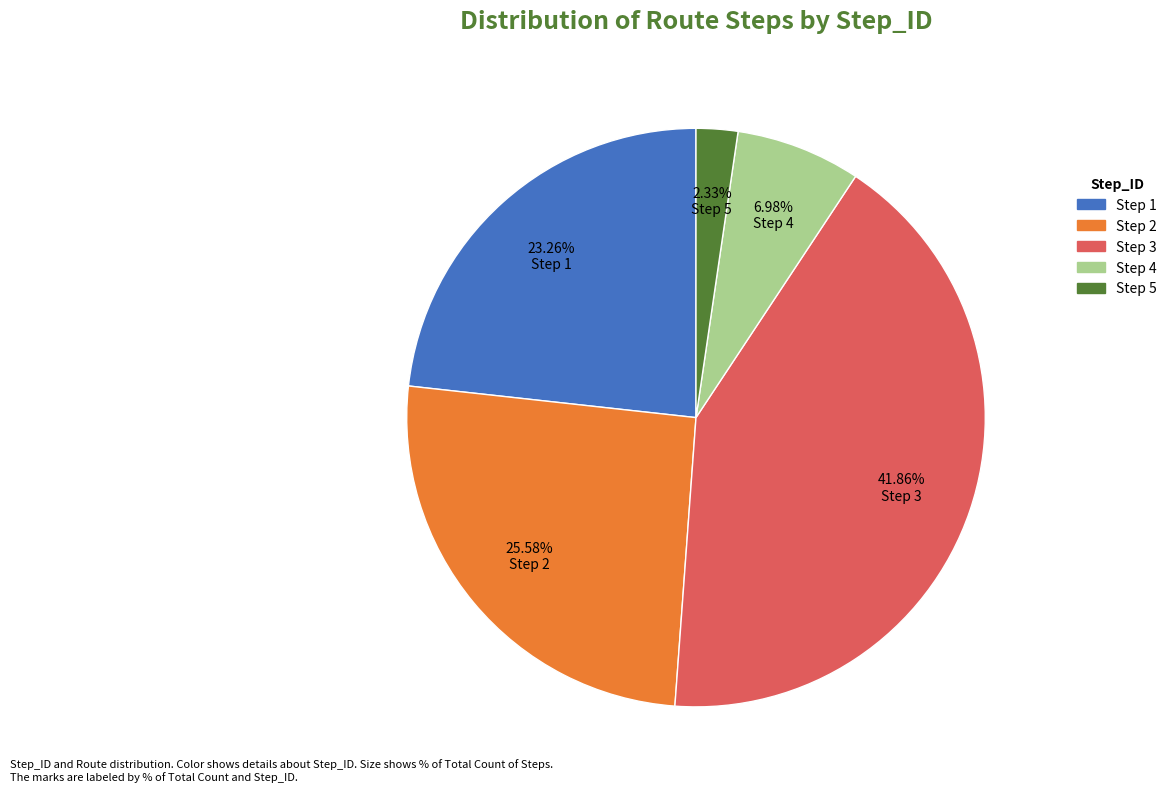

Does Step 4 represent more than half of the total?

No